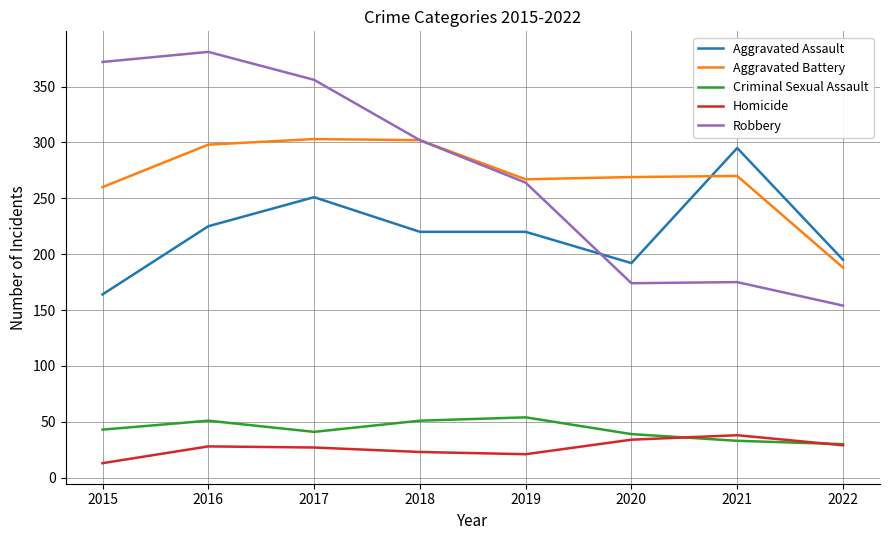

What value does the Homicide series have at 2018?

23